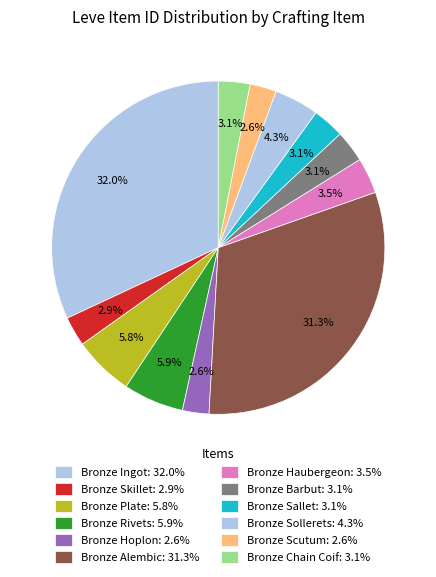

How many slices are in this pie chart?

12